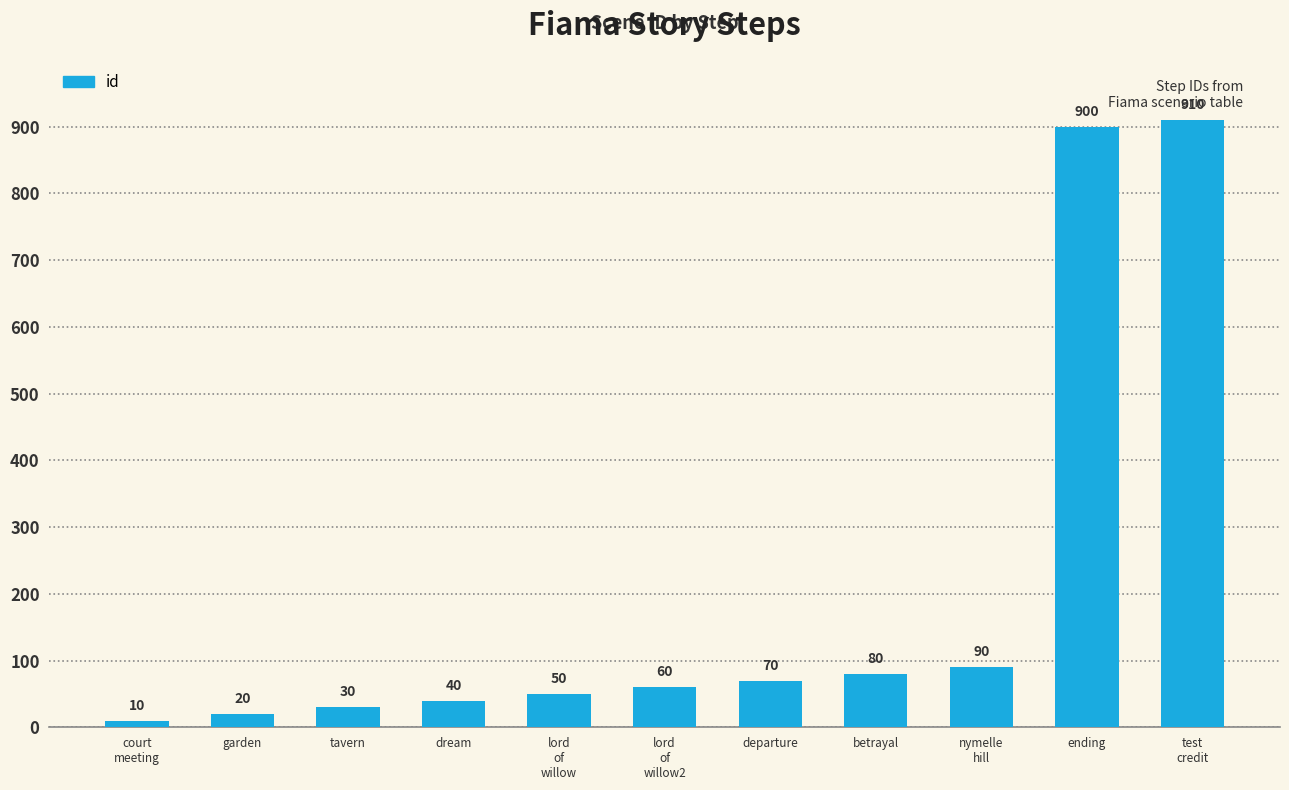

List the labels in order of value, smallest first.

court
meeting, garden, tavern, dream, lord
of
willow, lord
of
willow2, departure, betrayal, nymelle
hill, ending, test
credit